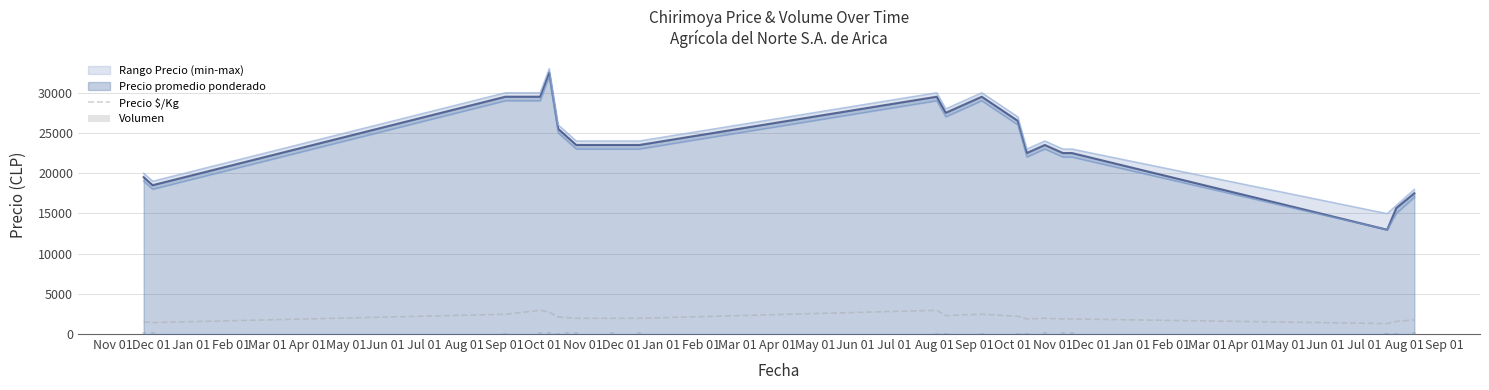

Reading left to right, list all the values displayed in this chart.

Precio $/Kg: 1500	1423	2458	2950	2708	2125	2042	1958	1958	1958	2950	2292	2458	2208	1875	1958	1875	1875	1300	1300	1567	1750
Volumen: 200	200	100	200	200	160	200	200	200	200	160	100	100	160	100	200	250	200	180	180	150	270